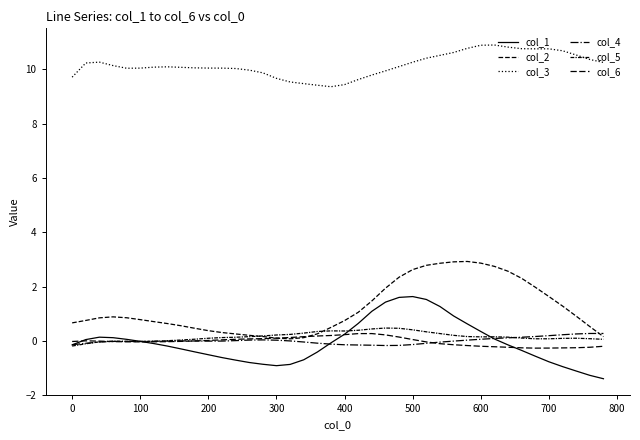

How many intersections are there between col_2 and col_5?

2